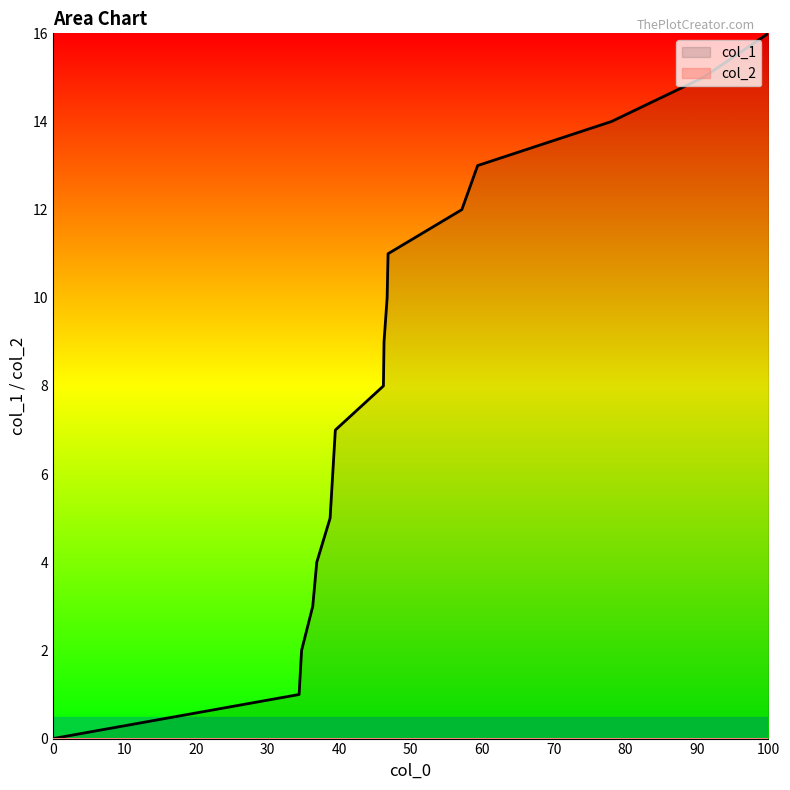

True or false: col_1 and col_2 cross at least once.

False